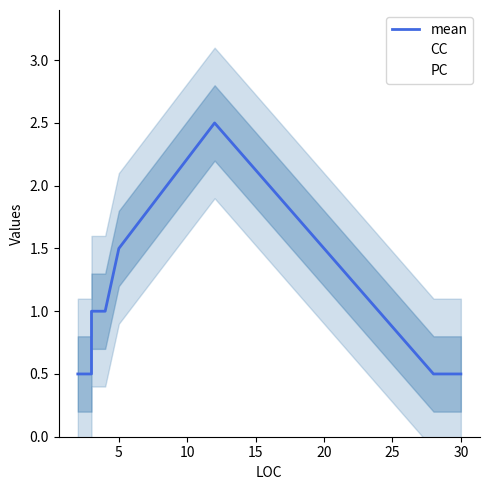

What is the difference between the maximum and second lowest values?

2.0